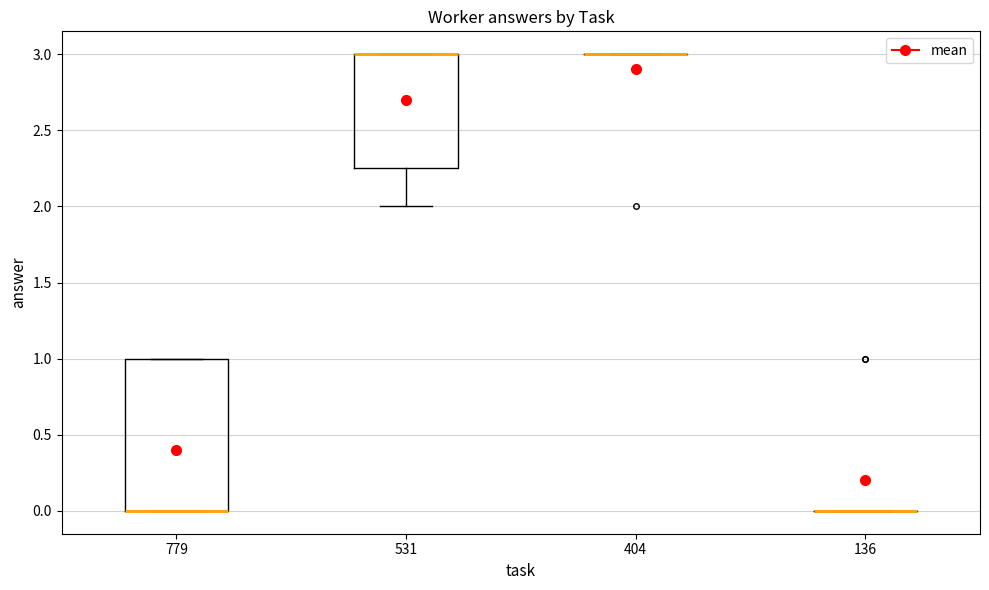

Comparing the boxes themselves (not the whiskers), which one is the tallest?

779